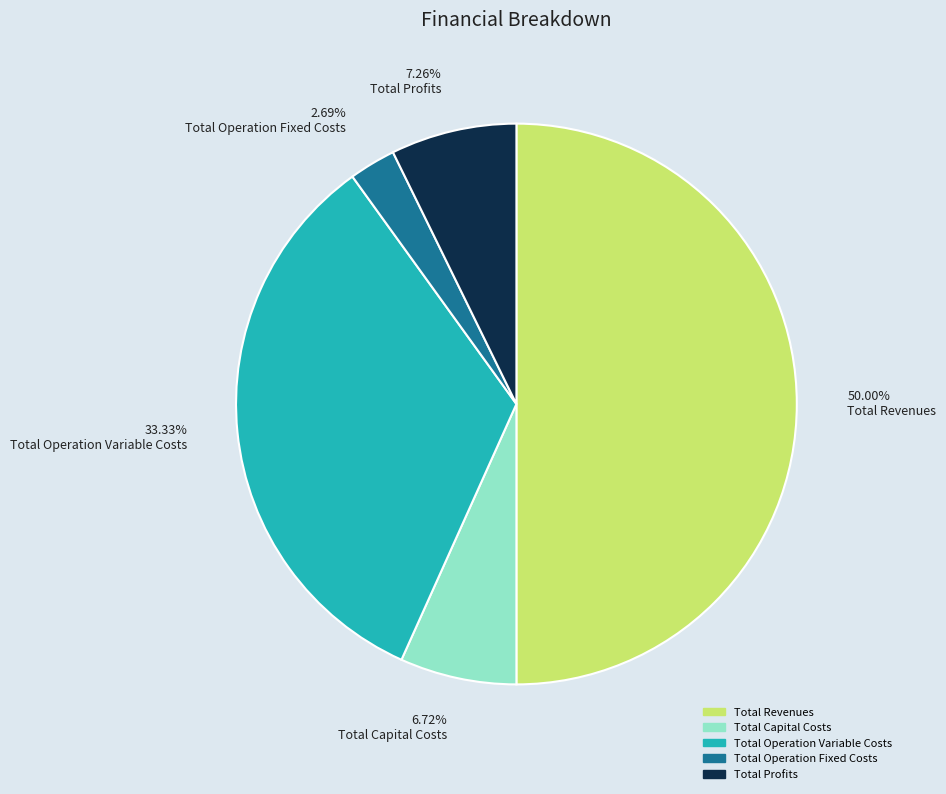

Rank the categories by value from highest to lowest.

50.00% Total Revenues, 33.33% Total Operation Variable Costs, 7.26% Total Profits, 6.72% Total Capital Costs, 2.69% Total Operation Fixed Costs